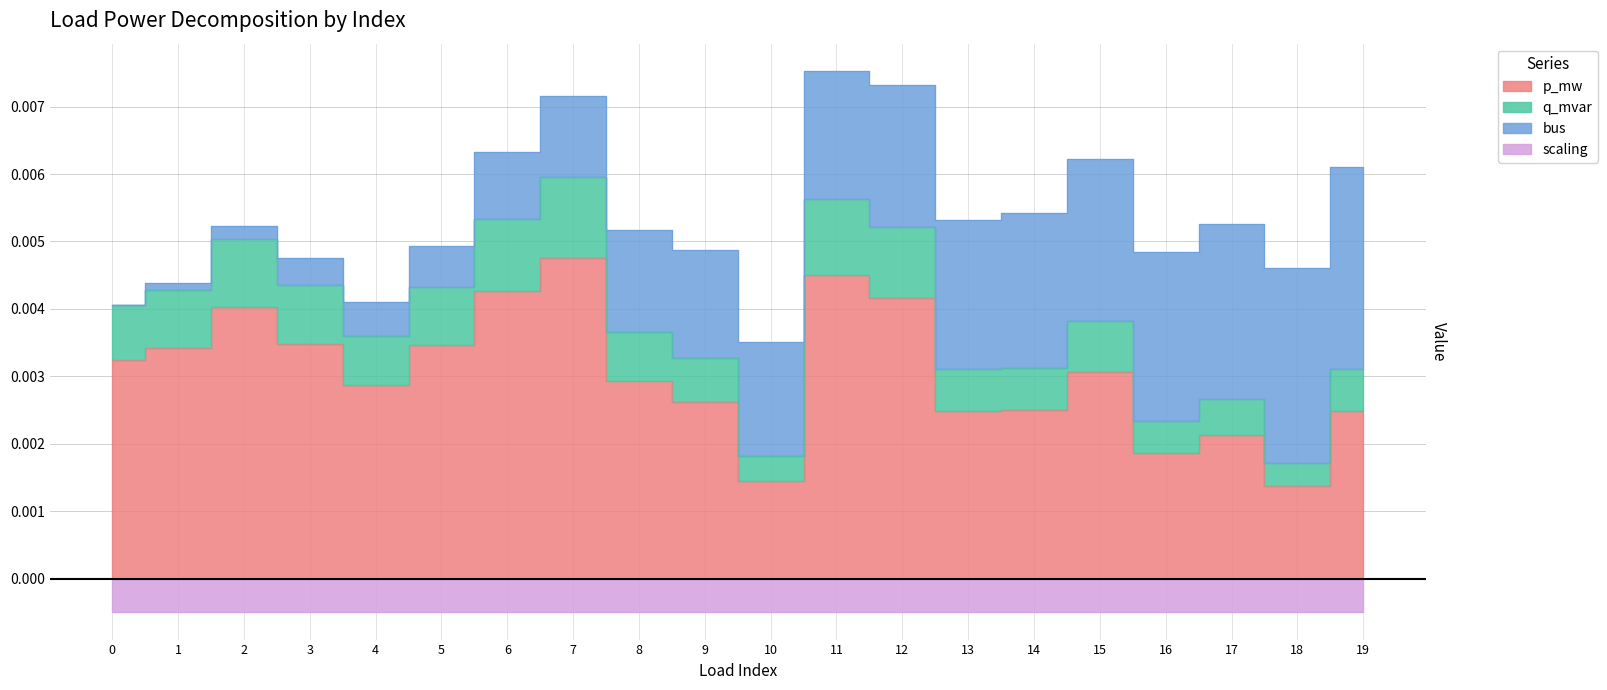

In p_mw, how many points are higher than both neighbors (excluding endpoints)?

5